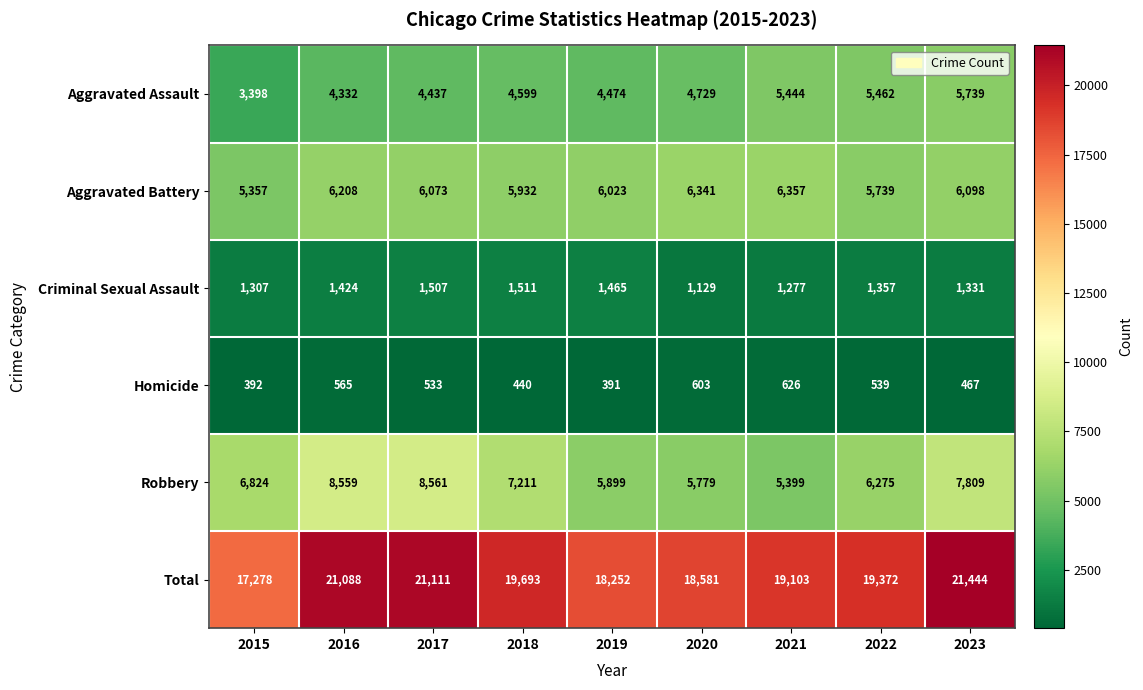

What is the spread (max minus min) of values at 2020?

17978